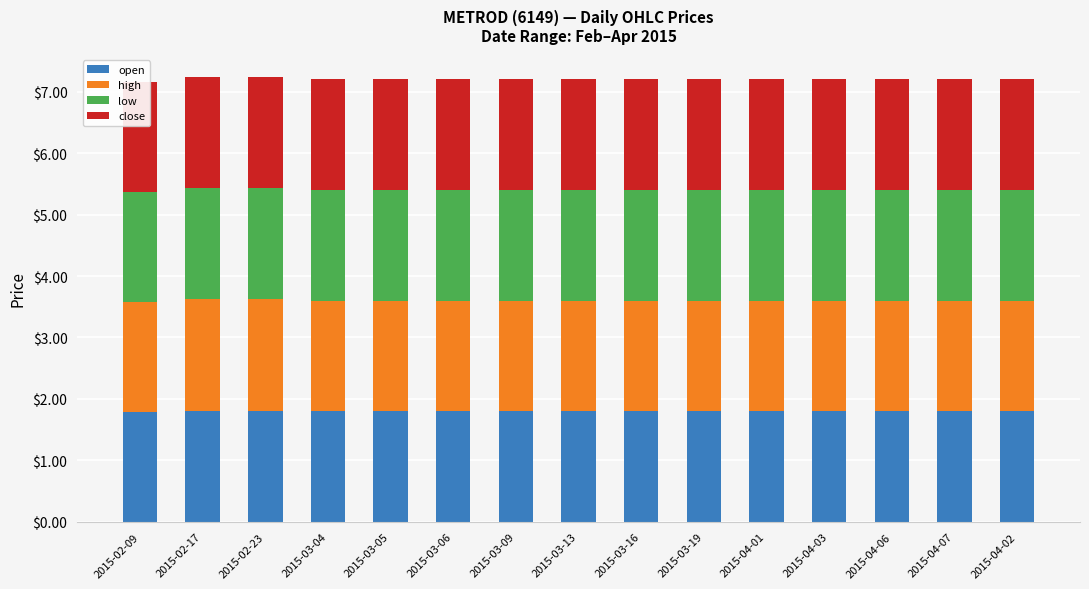

How many bars are there in total?

60